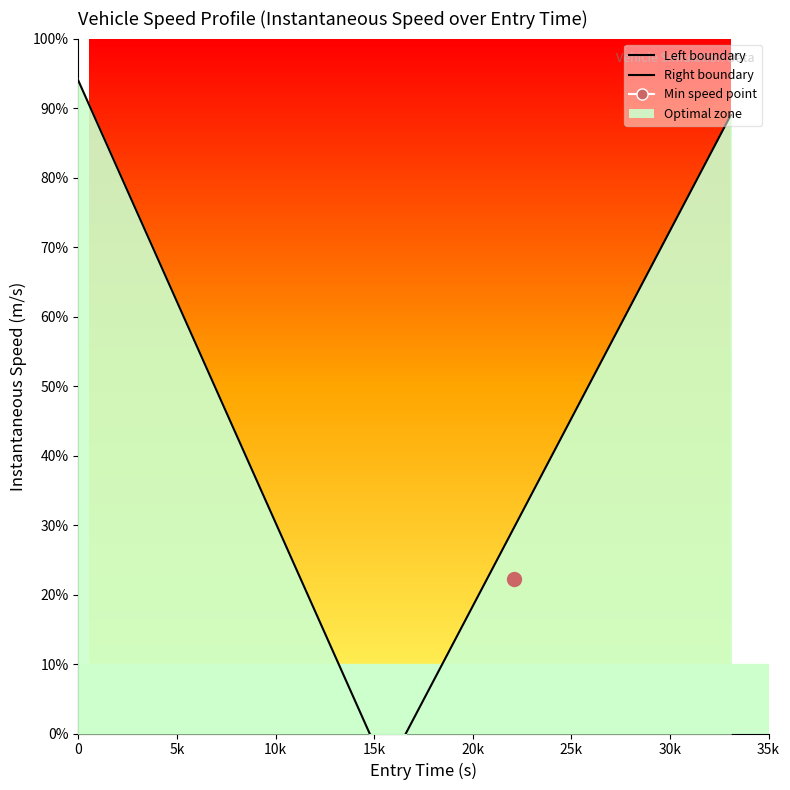

True or false: the data shows 4.7 at 18.

False